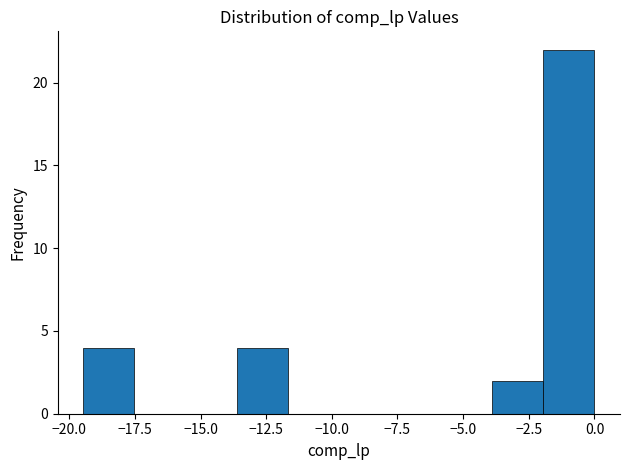

Read against the x-axis, roughly where is the centre of the tallest bar?

-1.0